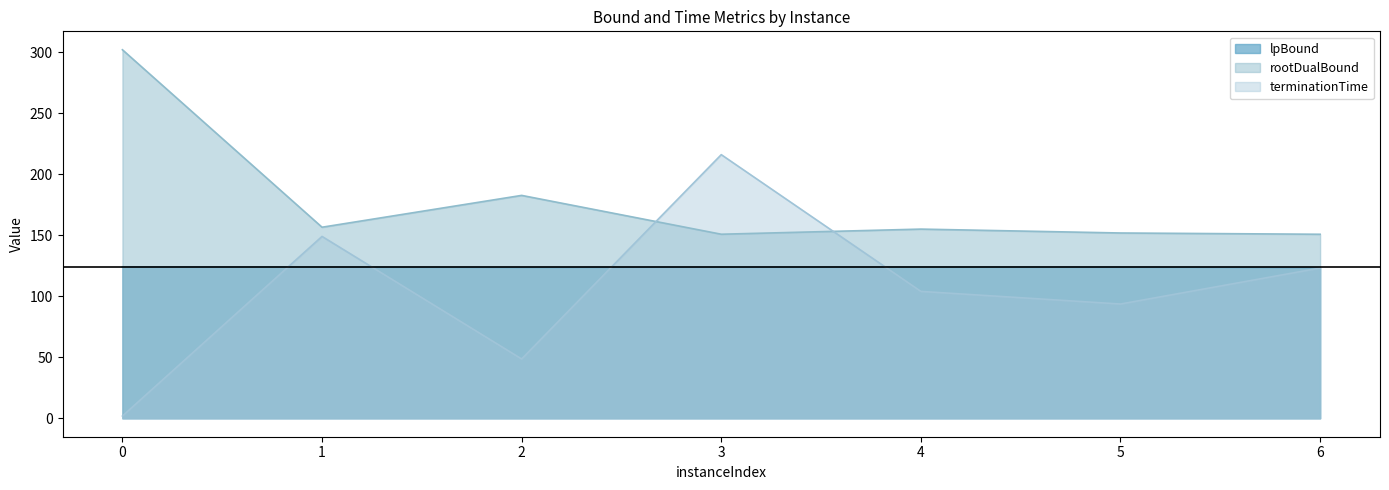

What is the minimum value for rootDualBound?

150.8